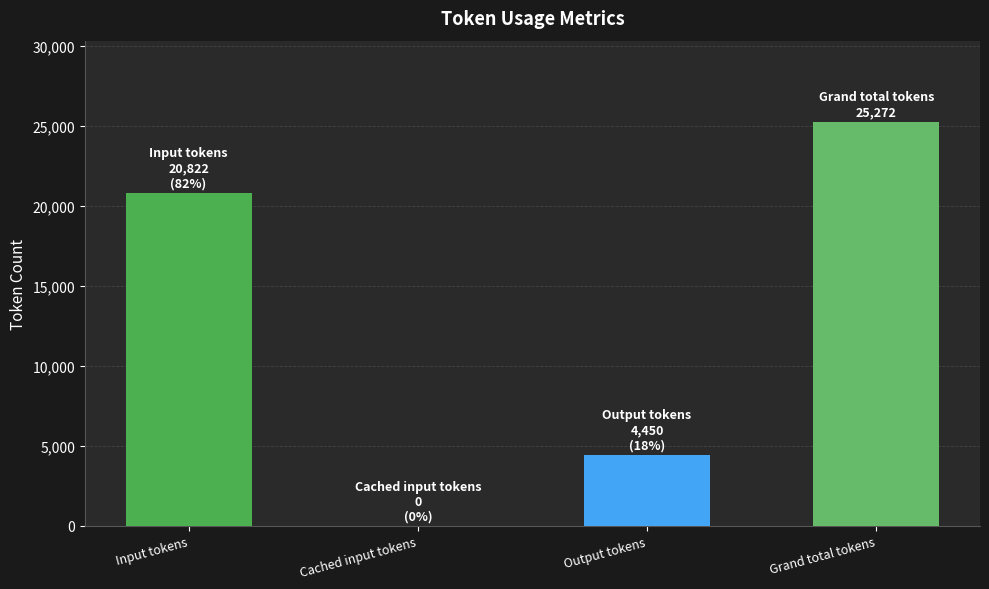

What is the greatest value displayed?

25272